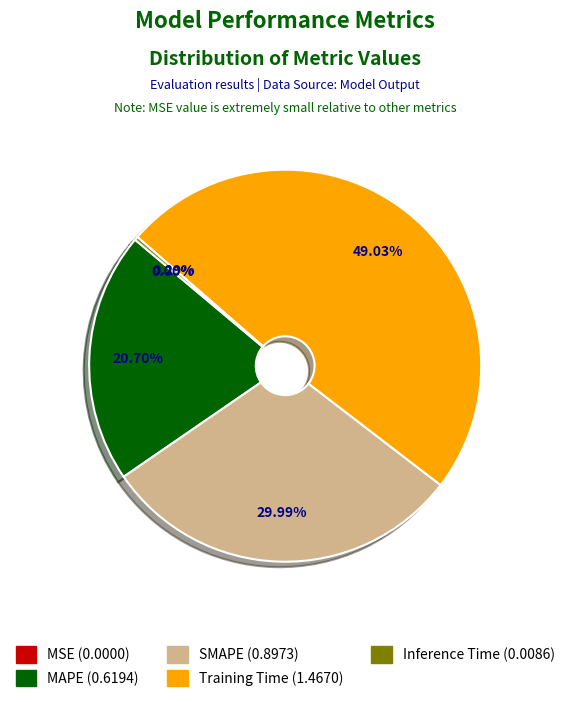

What is the largest slice in the pie chart?

Training Time